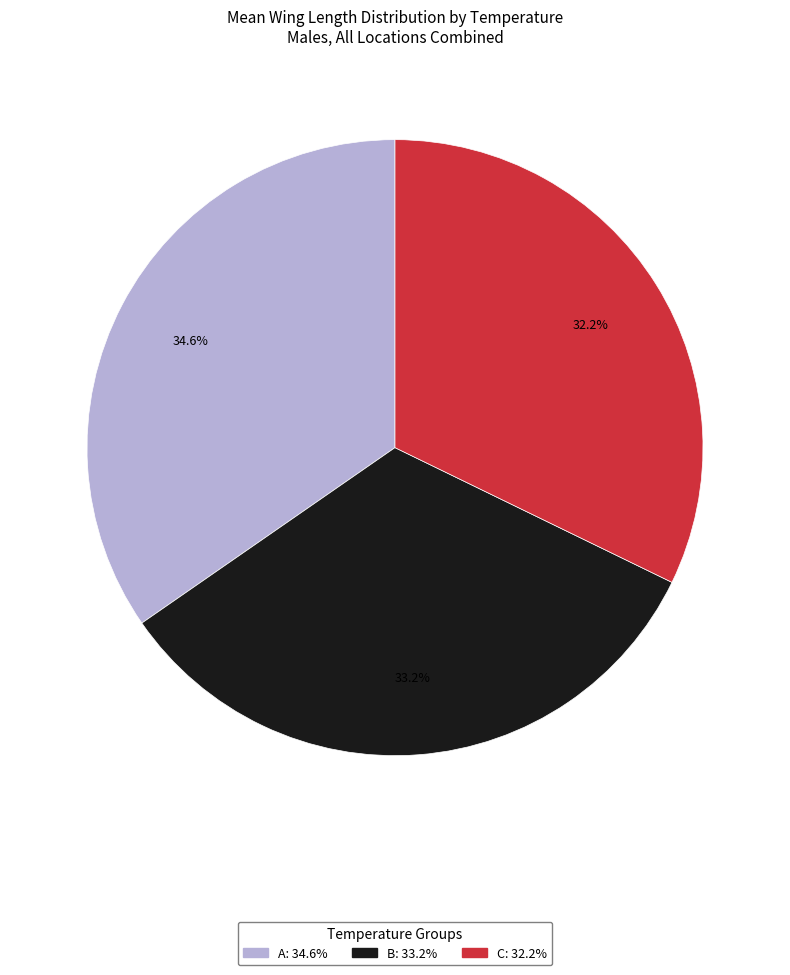

To the nearest percent, what is the combined percentage of C and B?

65%